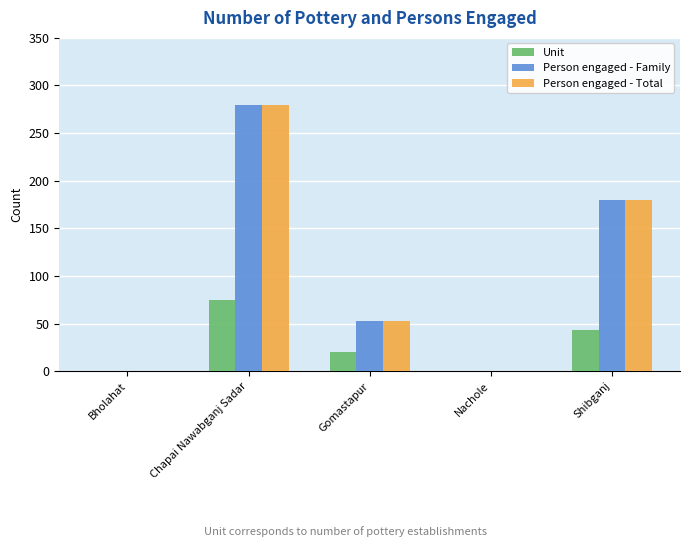

What are all the series names shown in the legend?

Unit, Person engaged - Family, Person engaged - Total